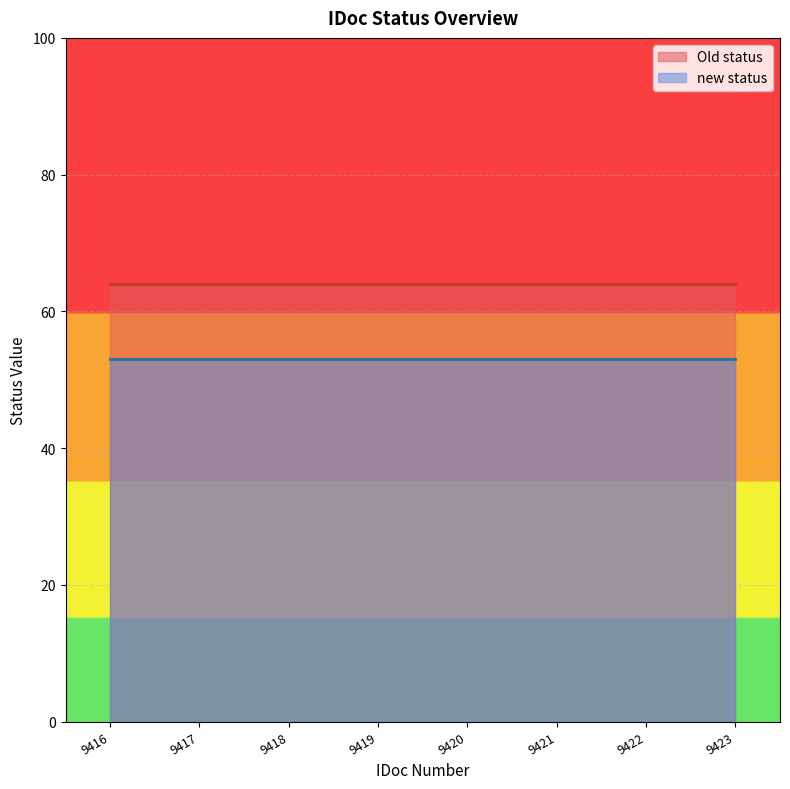

Rank the series by their average value, from lowest to highest.

new status, Old status